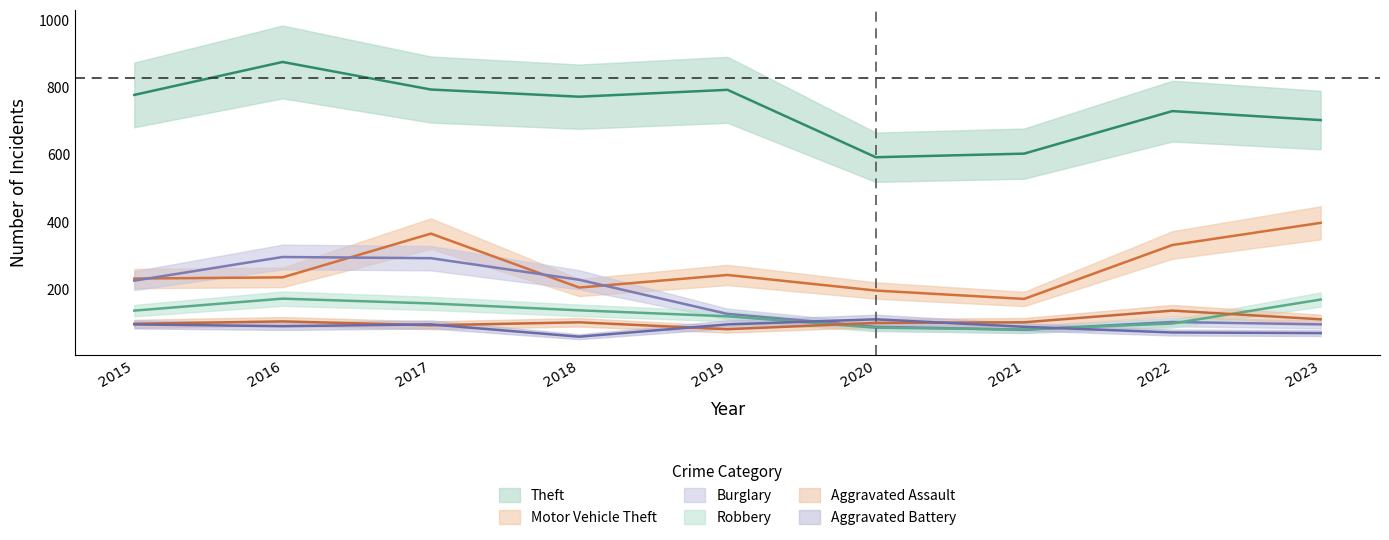

What is the sum of all Aggravated Battery values?

781.4